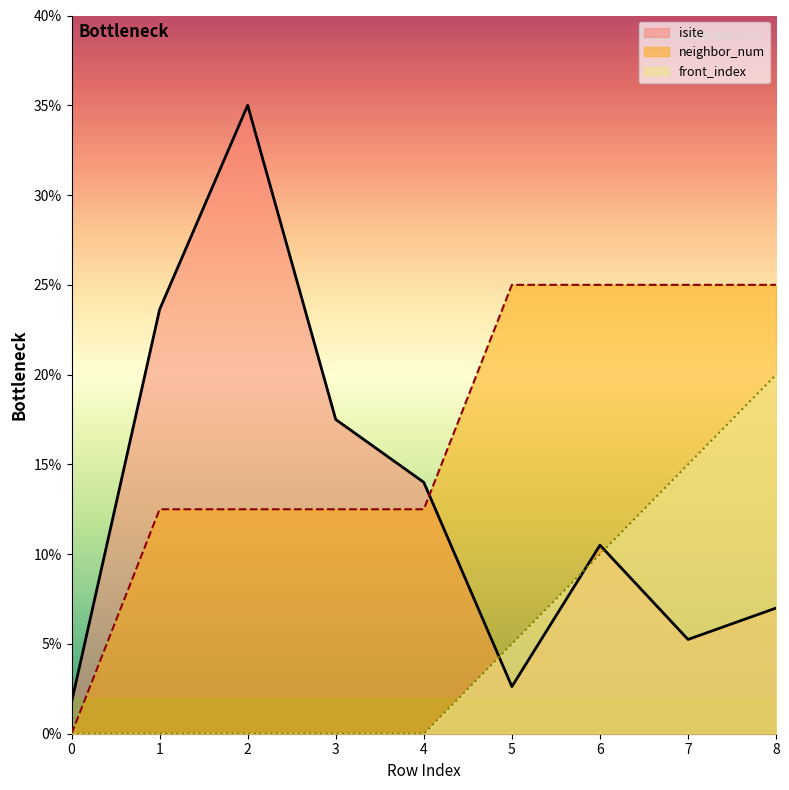

How many values in the neighbor_num series exceed 12?

8